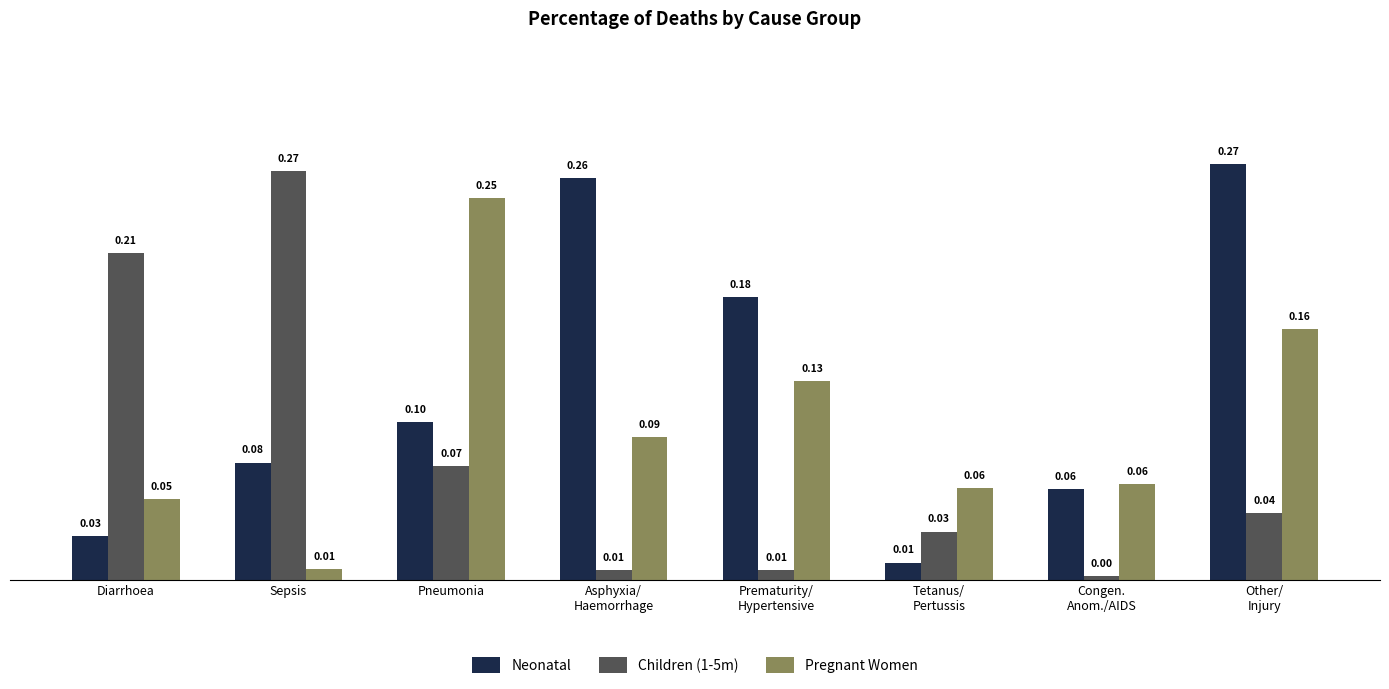

Are the bars grouped side by side (vs. stacked)?

Yes